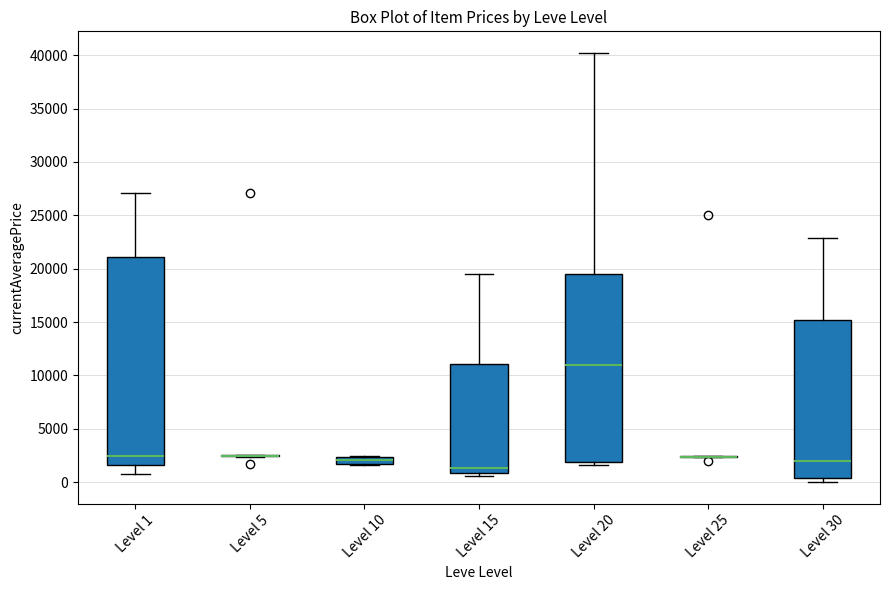

Which box is the tallest, from its lower edge to its upper edge?

Level 1